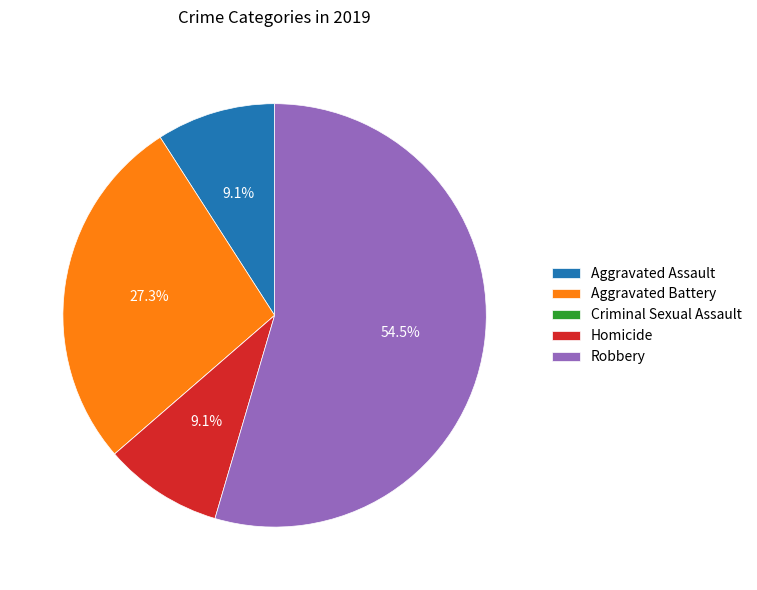

Approximately how many times larger is the value at Aggravated Assault compared to Aggravated Battery?

0.3